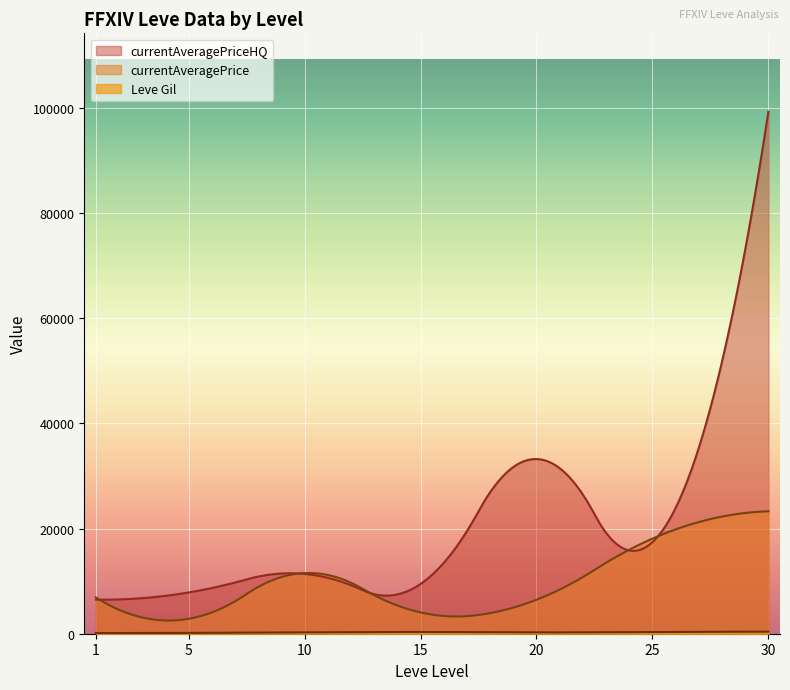

What is the minimum value for currentAveragePriceHQ?

6466.2